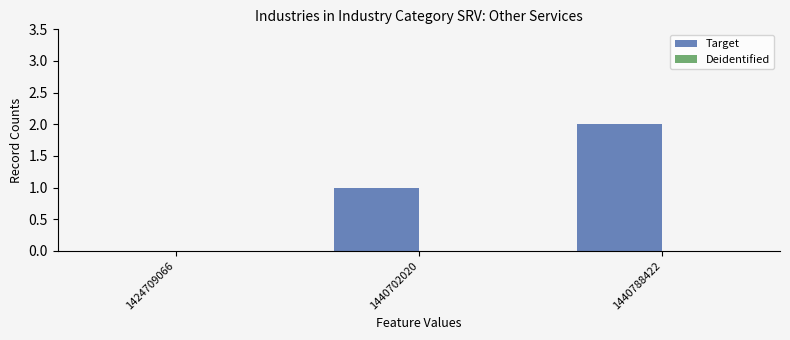

At which category does the chart reach its peak across all series?

1440788422